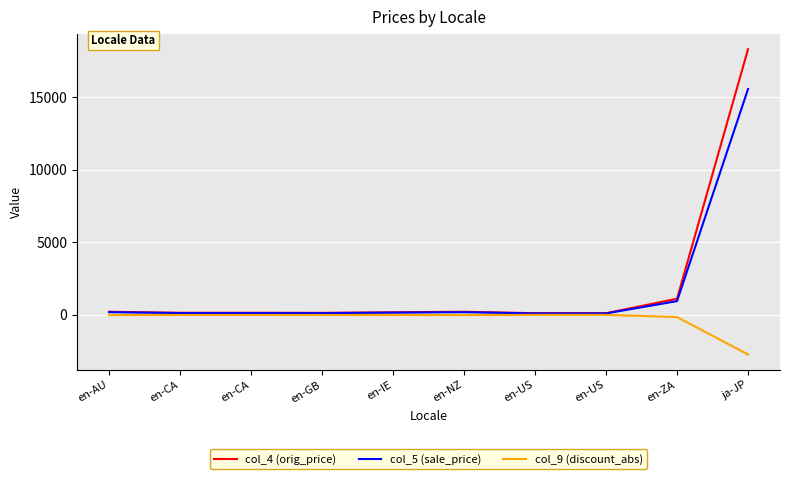

How many lines are shown in the chart?

3